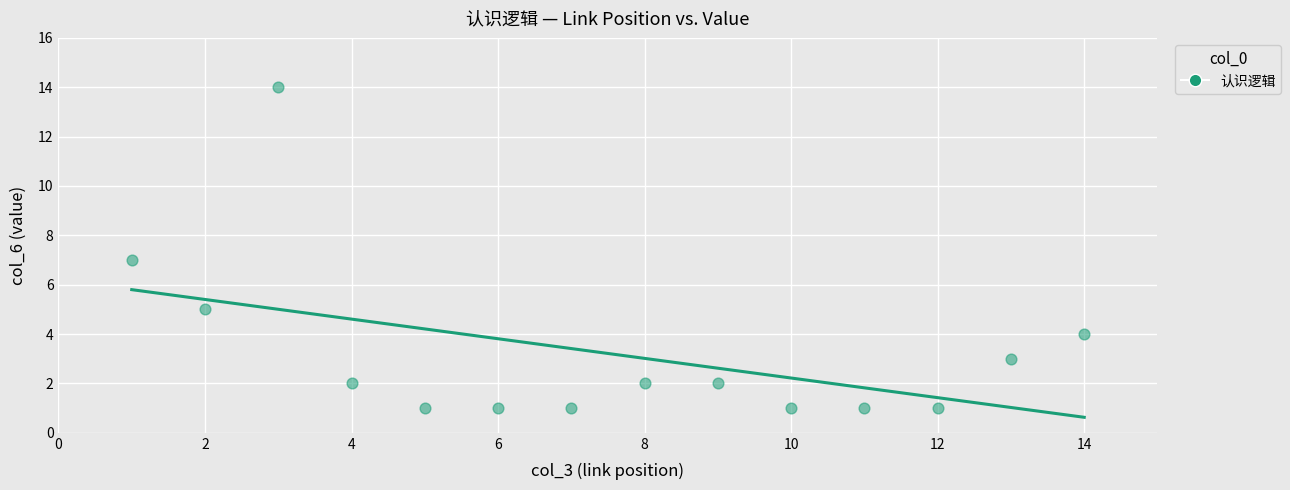

What is the range of X values (max minus min)?

13